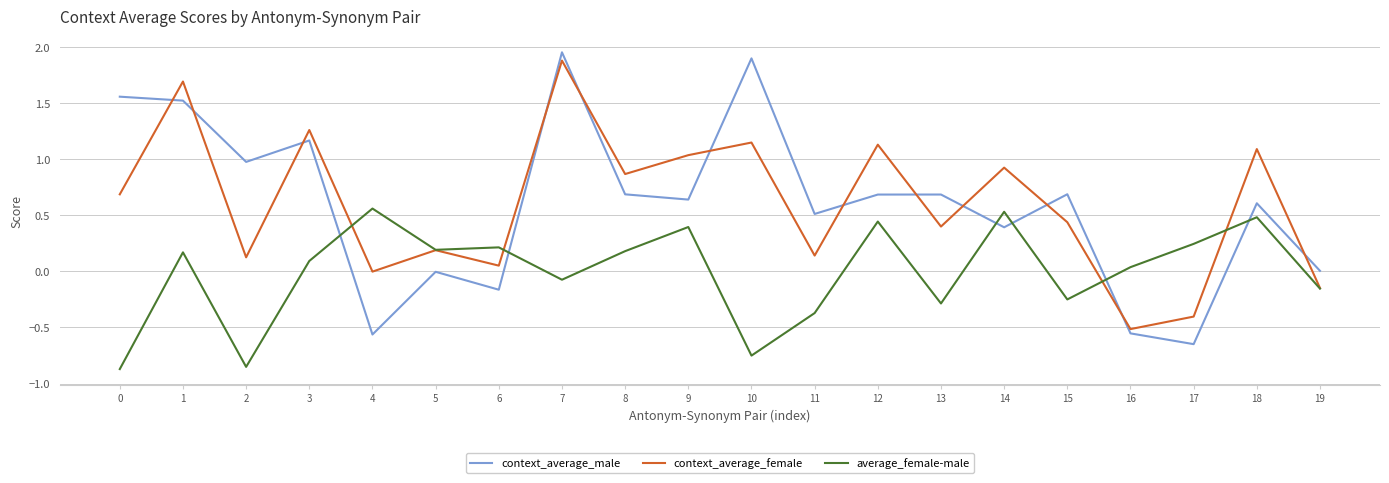

How many lines are shown in the chart?

3